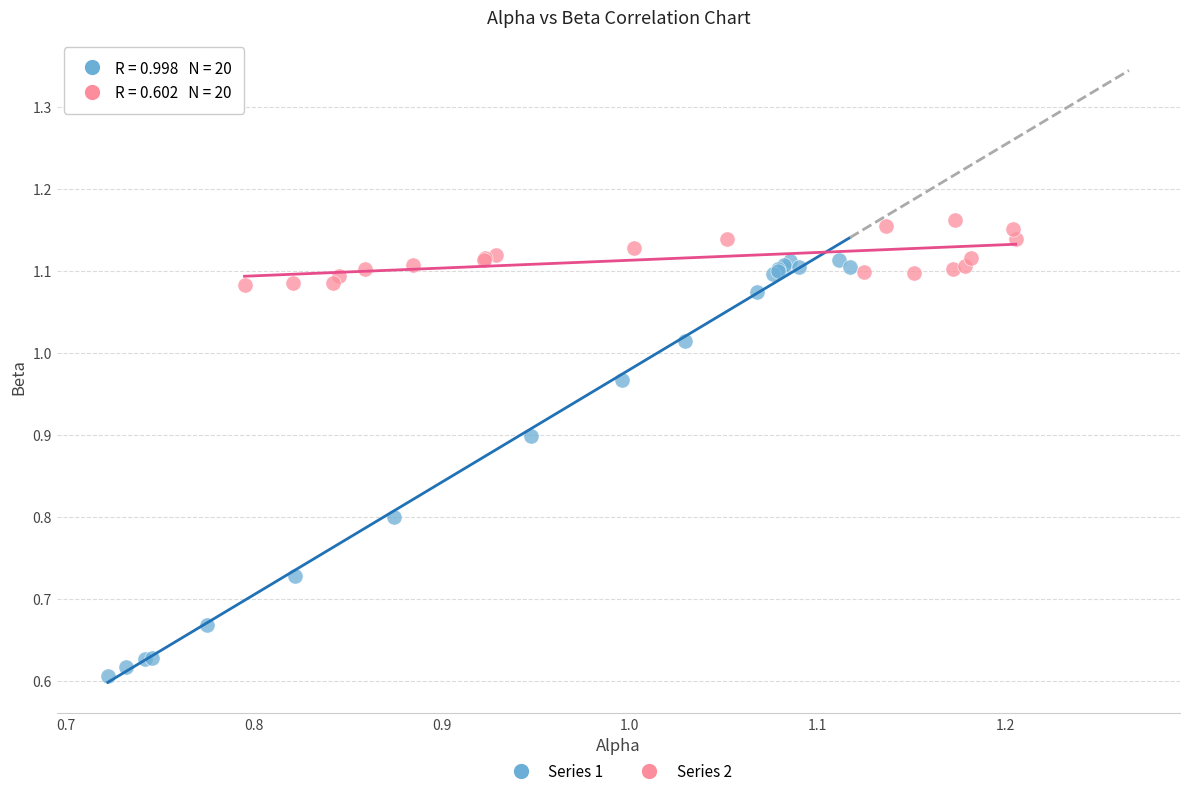

Which series contains the lowest Y value?

Series 1